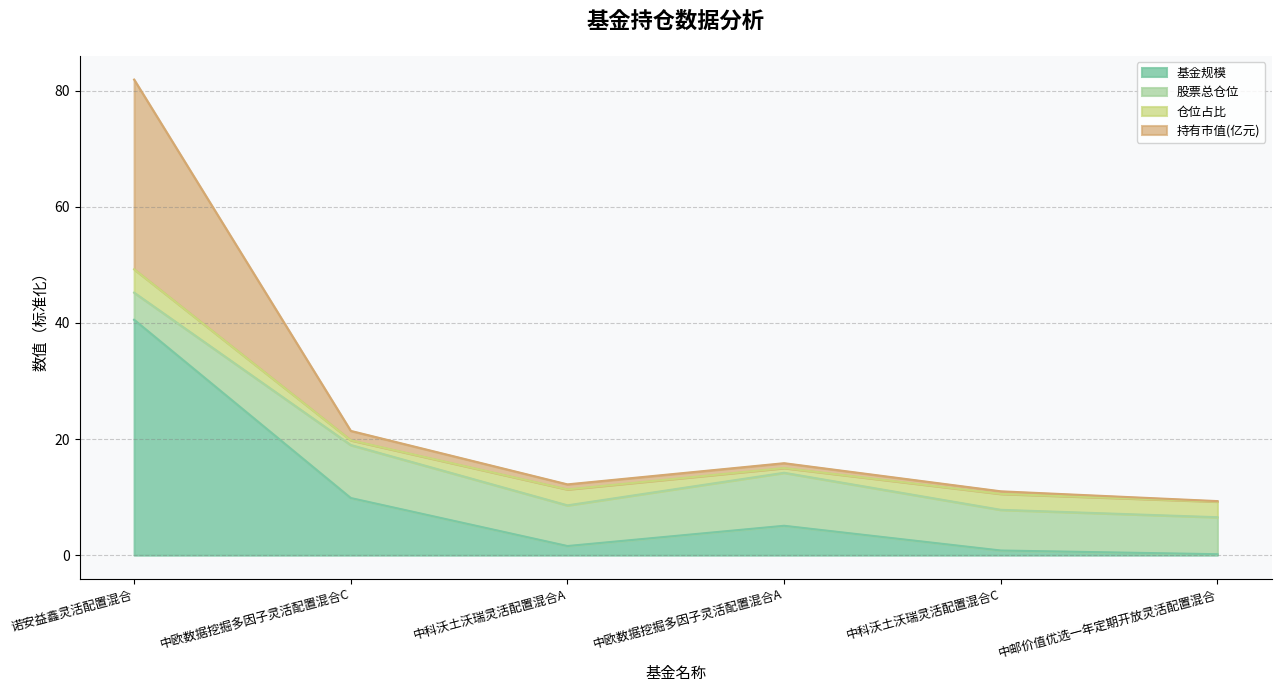

At which category is the sum across all series the highest?

诺安益鑫灵活配置混合